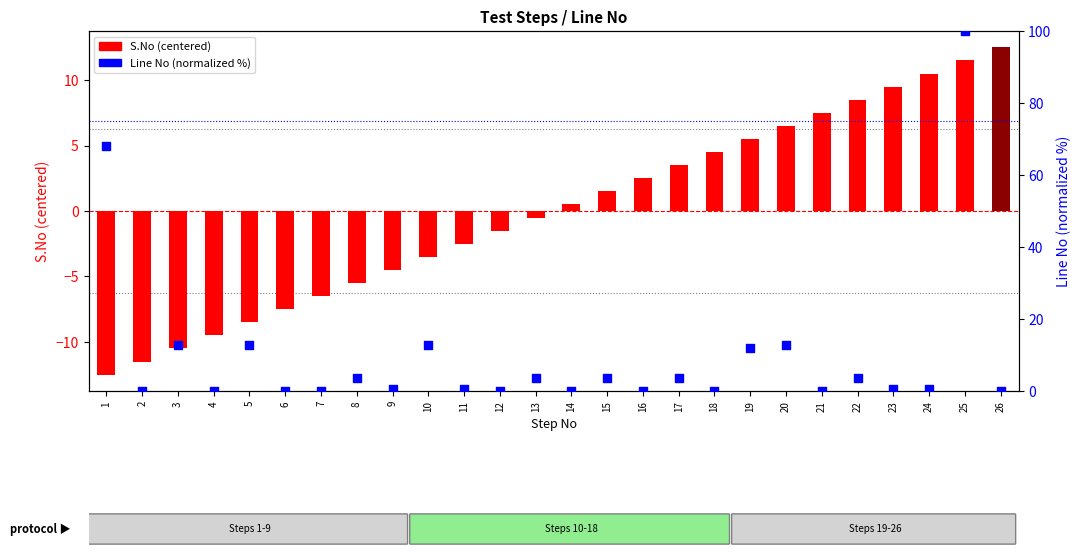

Which series contains the highest Y value?

Line No (normalized %)